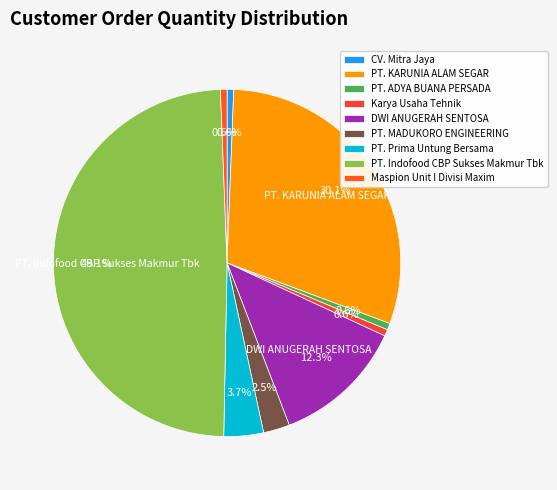

Is there a majority slice in this chart?

No